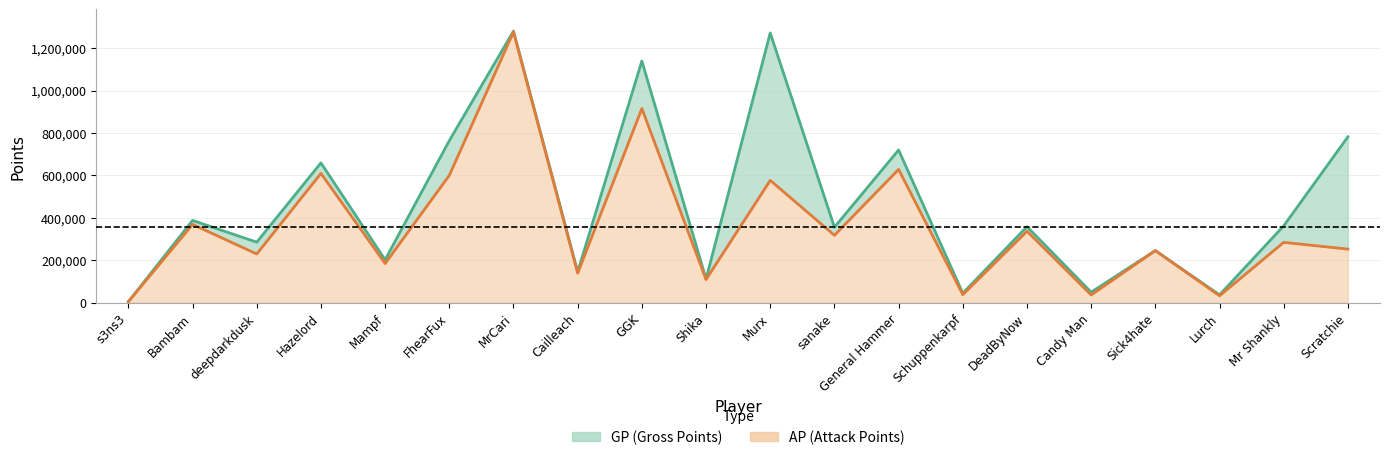

Which series has the widest spread of values?

GP line